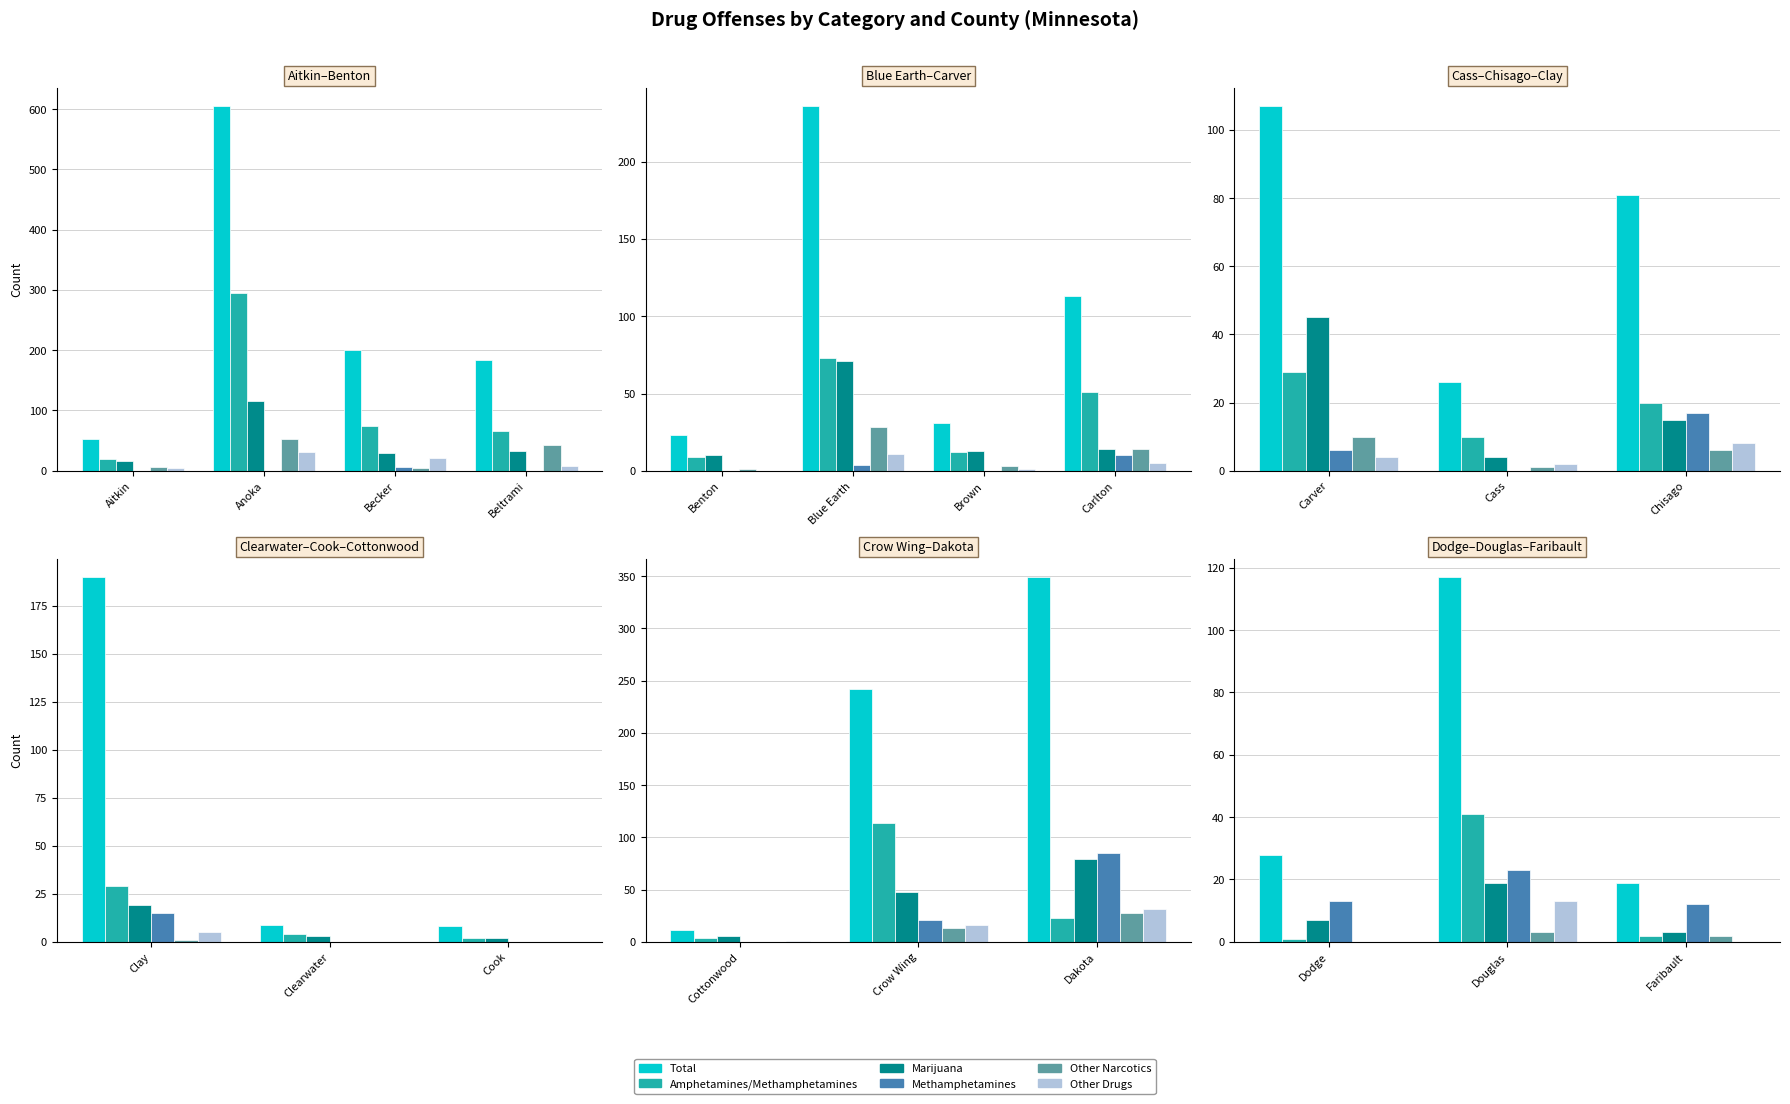

Which has a higher value, Faribault or Douglas?

Douglas